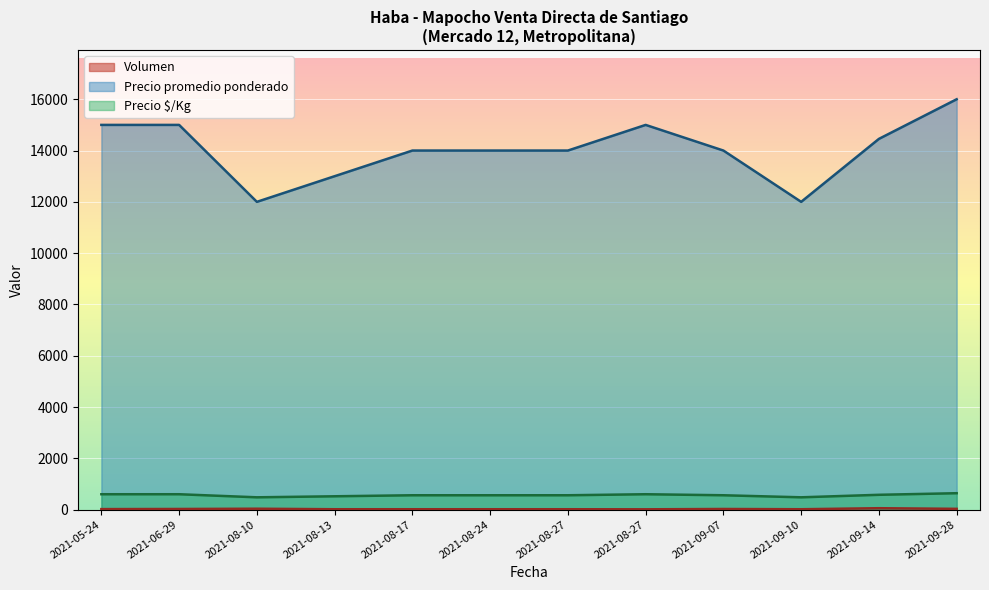

Is the value of Precio promedio ponderado at 2021-05-24 greater than the value of Precio $/Kg at 2021-09-28?

Yes